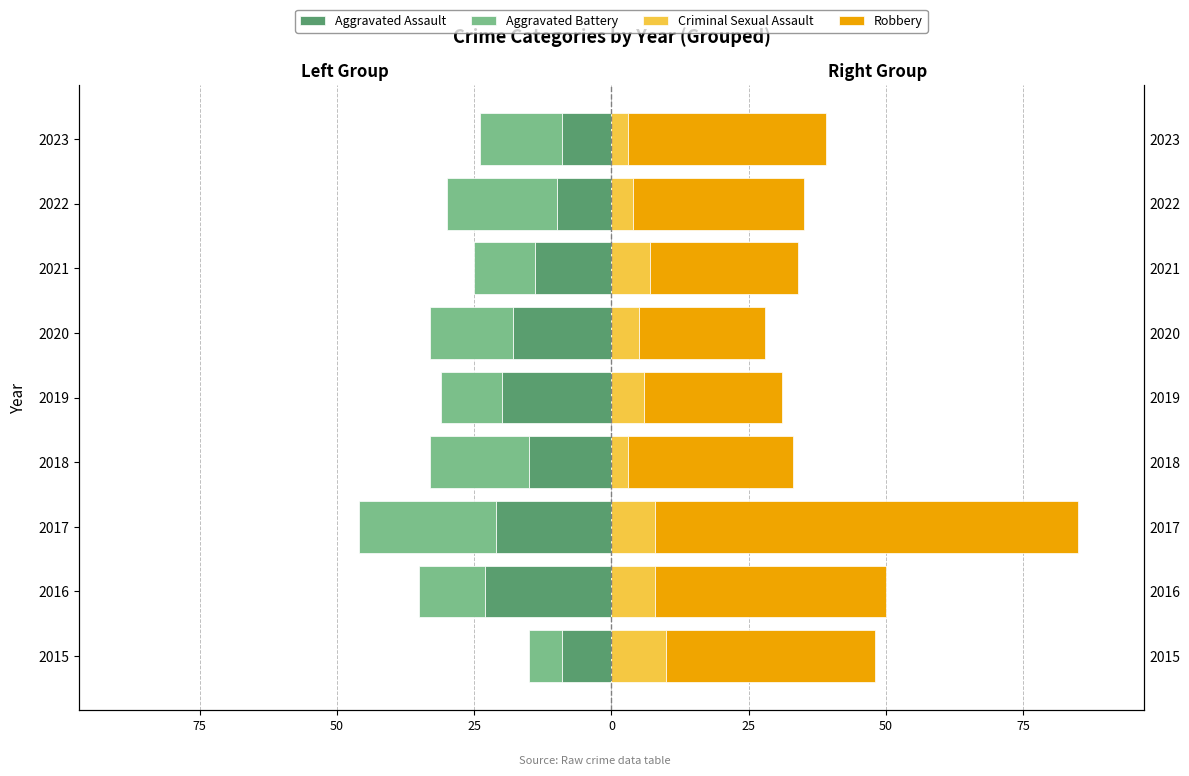

How many bars are there in total?

36